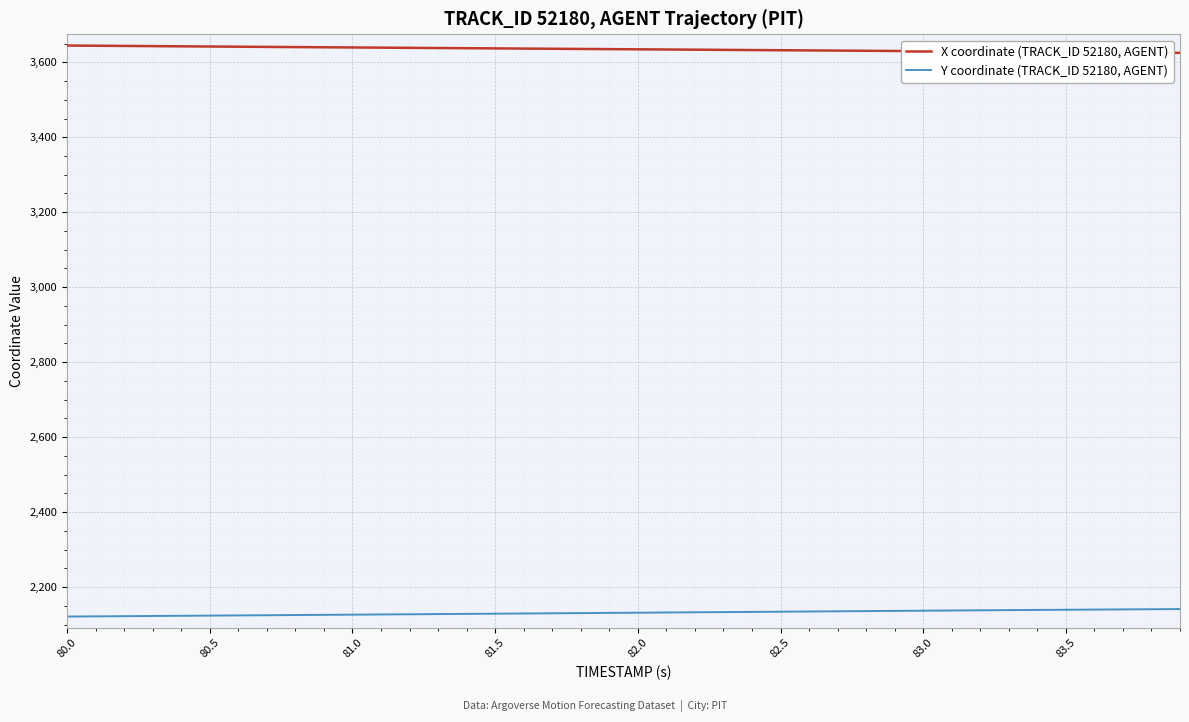

What is the lowest value of the X coordinate (TRACK_ID 52180, AGENT) series?

3625.2